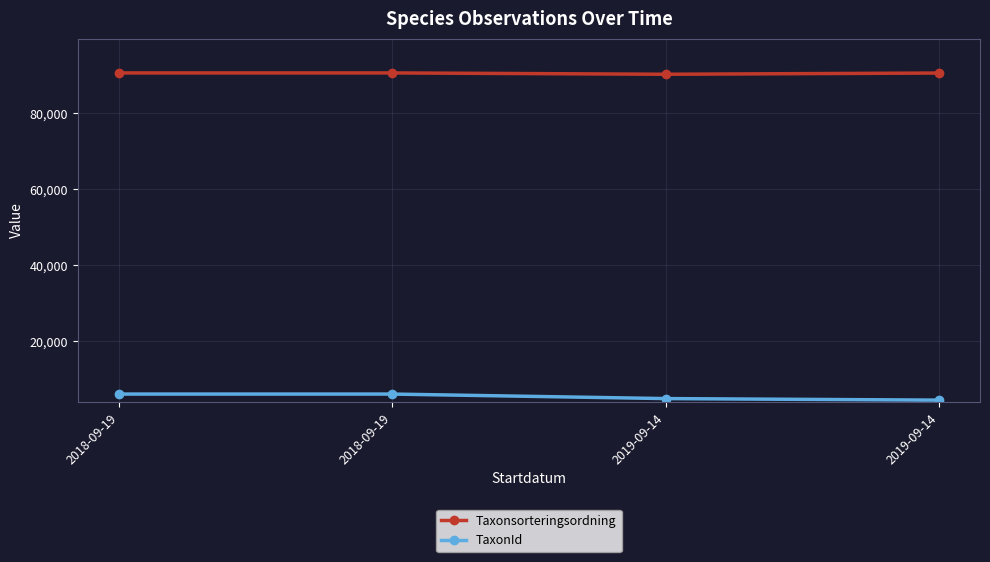

What are all the series names shown in the legend?

Taxonsorteringsordning, TaxonId